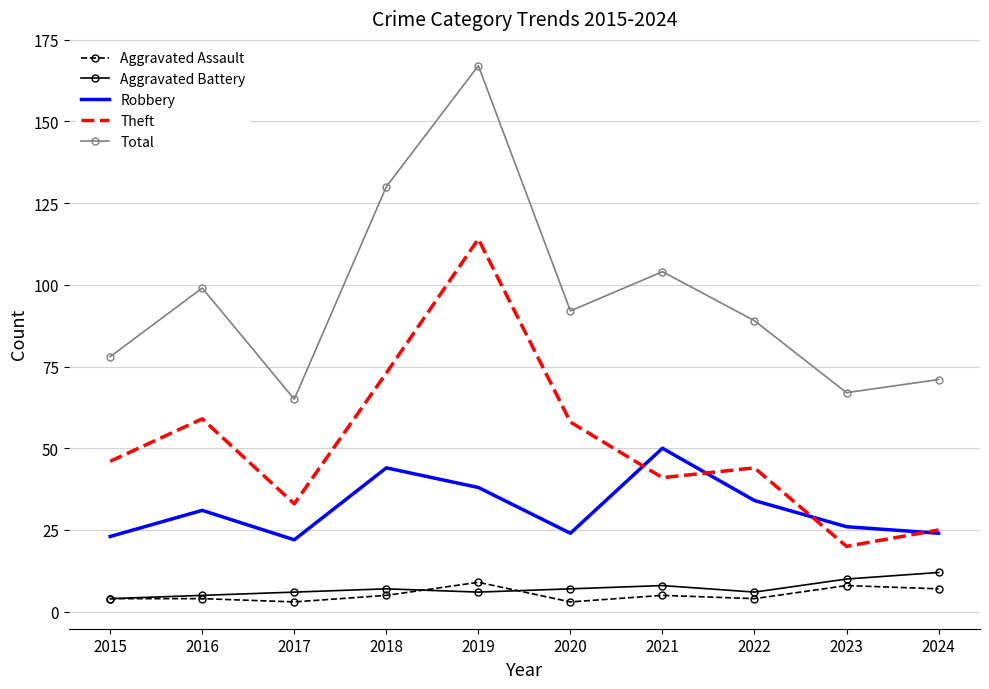

How many values in the Aggravated Assault series are below 5?

5